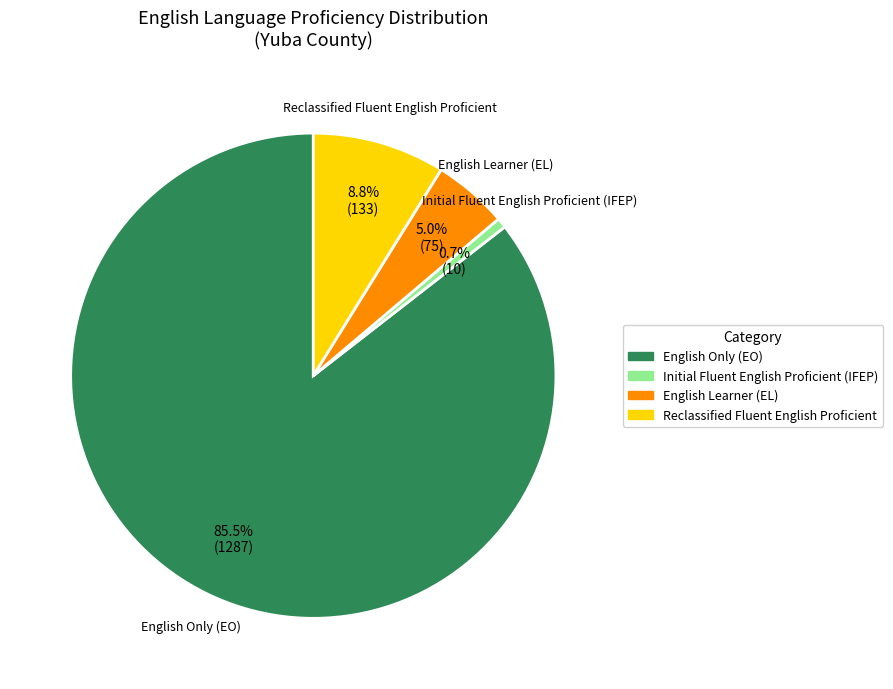

Does any single category account for the majority?

Yes